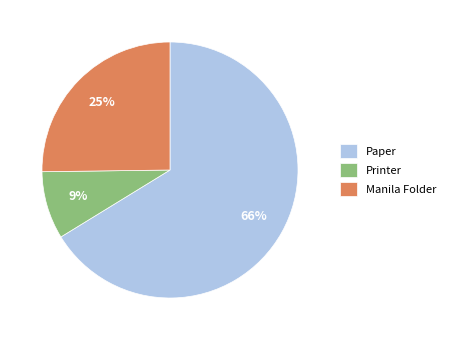

Does Manila Folder represent more than half of the total?

No